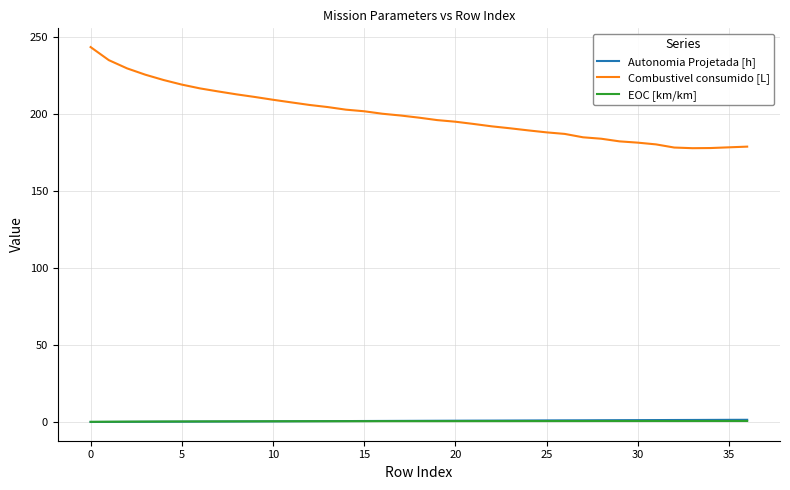

What is the minimum value for Combustivel consumido [L]?

177.9